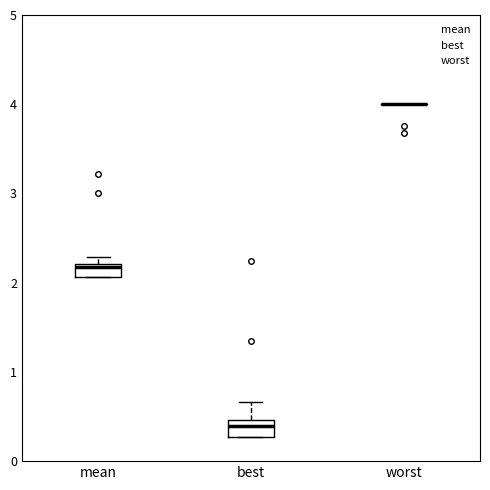

Where does the median line of the box for best sit on the y-axis? The values are not printed on the chart, so give them approximately, as read against the axis.

0.4